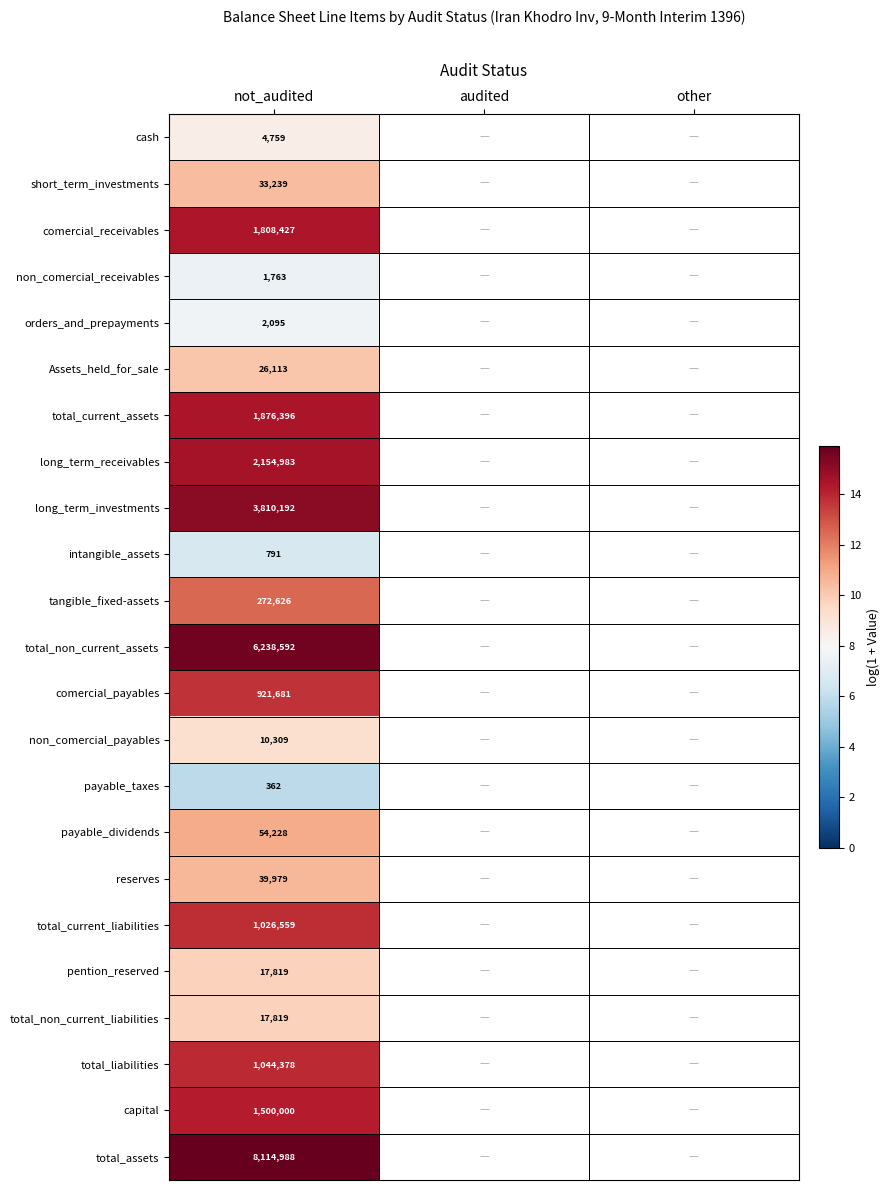

At other, list the series in order from smallest to largest.

cash, short_term_investments, comercial_receivables, non_comercial_receivables, orders_and_prepayments, Assets_held_for_sale, total_current_assets, long_term_receivables, long_term_investments, intangible_assets, tangible_fixed-assets, total_non_current_assets, comercial_payables, non_comercial_payables, payable_taxes, payable_dividends, reserves, total_current_liabilities, pention_reserved, total_non_current_liabilities, total_liabilities, capital, total_assets